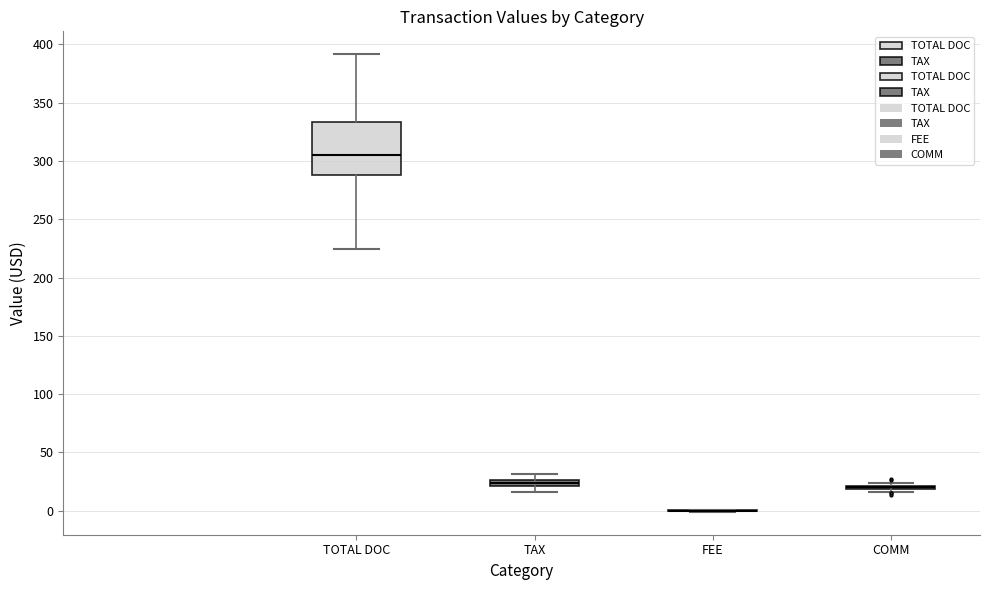

Which box is the tallest, from its lower edge to its upper edge?

TOTAL DOC